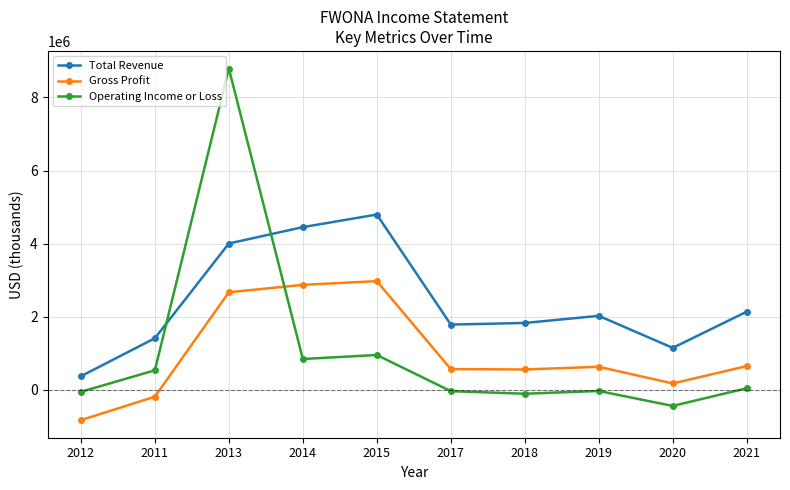

How many lines are shown in the chart?

3